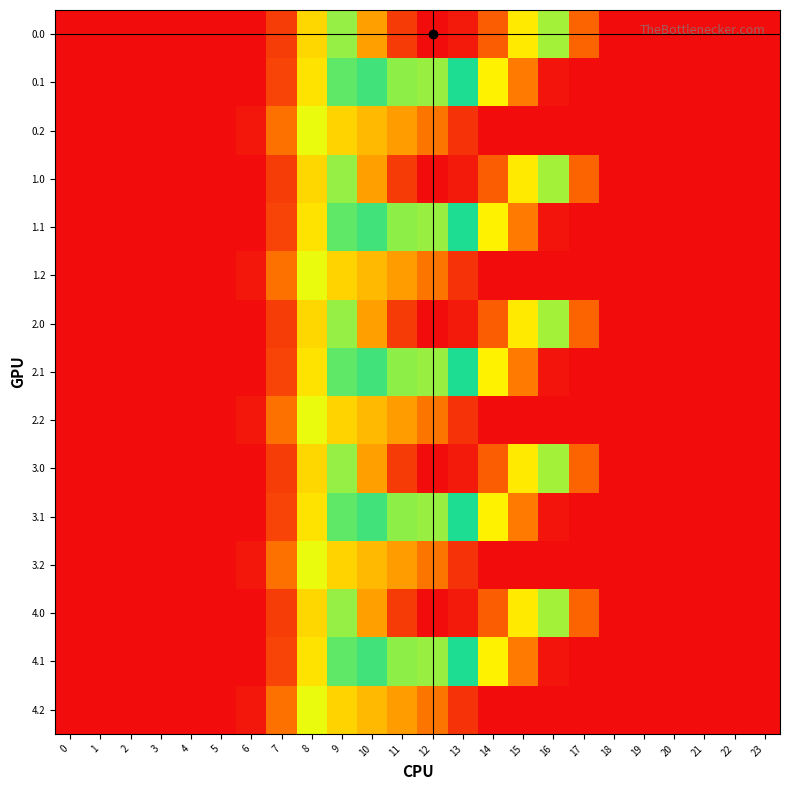

Between 22 and 11, which is larger?

11